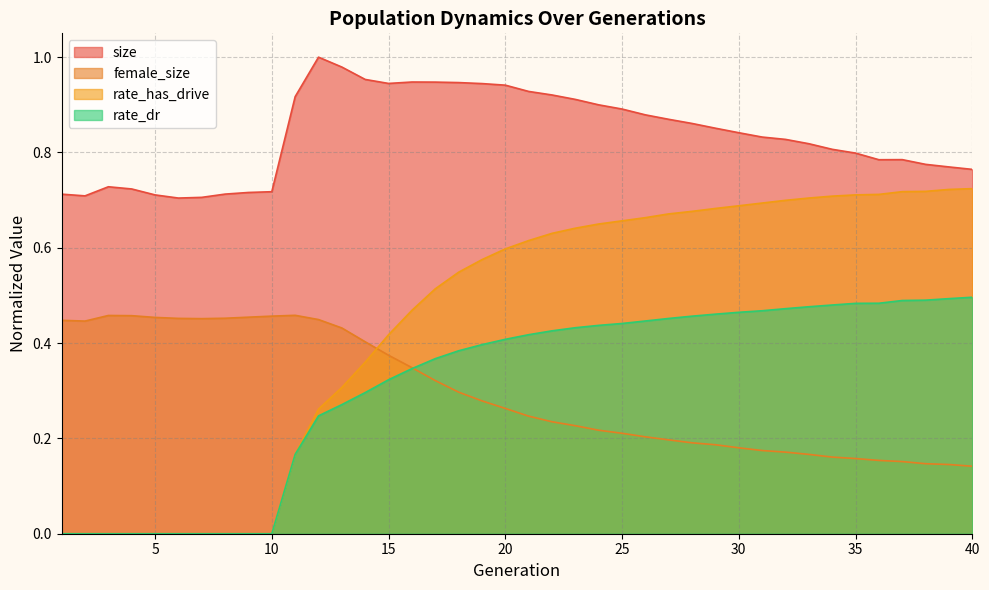

Reading right to left, list all the values displayed in this chart.

size: 40=0.8	39=0.8	38=0.8	37=0.8	36=0.8	35=0.8	34=0.8	33=0.8	32=0.8	31=0.8	30=0.8	29=0.9	28=0.9	27=0.9	26=0.9	25=0.9	24=0.9	23=0.9	22=0.9	21=0.9	20=0.9	19=0.9	18=0.9	17=0.9	16=0.9	15=0.9	14=1.0	13=1.0	12=1.0	11=0.9	10=0.7	9=0.7	8=0.7	7=0.7	6=0.7	5=0.7	4=0.7	3=0.7	2=0.7	1=0.7
female_size: 40=0.1	39=0.1	38=0.1	37=0.2	36=0.2	35=0.2	34=0.2	33=0.2	32=0.2	31=0.2	30=0.2	29=0.2	28=0.2	27=0.2	26=0.2	25=0.2	24=0.2	23=0.2	22=0.2	21=0.2	20=0.3	19=0.3	18=0.3	17=0.3	16=0.3	15=0.4	14=0.4	13=0.4	12=0.4	11=0.5	10=0.5	9=0.5	8=0.5	7=0.5	6=0.5	5=0.5	4=0.5	3=0.5	2=0.4	1=0.4
rate_dr: 40=0.5	39=0.5	38=0.5	37=0.5	36=0.5	35=0.5	34=0.5	33=0.5	32=0.5	31=0.5	30=0.5	29=0.5	28=0.5	27=0.5	26=0.4	25=0.4	24=0.4	23=0.4	22=0.4	21=0.4	20=0.4	19=0.4	18=0.4	17=0.4	16=0.3	15=0.3	14=0.3	13=0.3	12=0.2	11=0.2	10=0.0	9=0.0	8=0.0	7=0.0	6=0.0	5=0.0	4=0.0	3=0.0	2=0.0	1=0.0
rate_has_drive: 40=0.7	39=0.7	38=0.7	37=0.7	36=0.7	35=0.7	34=0.7	33=0.7	32=0.7	31=0.7	30=0.7	29=0.7	28=0.7	27=0.7	26=0.7	25=0.7	24=0.6	23=0.6	22=0.6	21=0.6	20=0.6	19=0.6	18=0.5	17=0.5	16=0.5	15=0.4	14=0.4	13=0.3	12=0.3	11=0.2	10=0.0	9=0.0	8=0.0	7=0.0	6=0.0	5=0.0	4=0.0	3=0.0	2=0.0	1=0.0